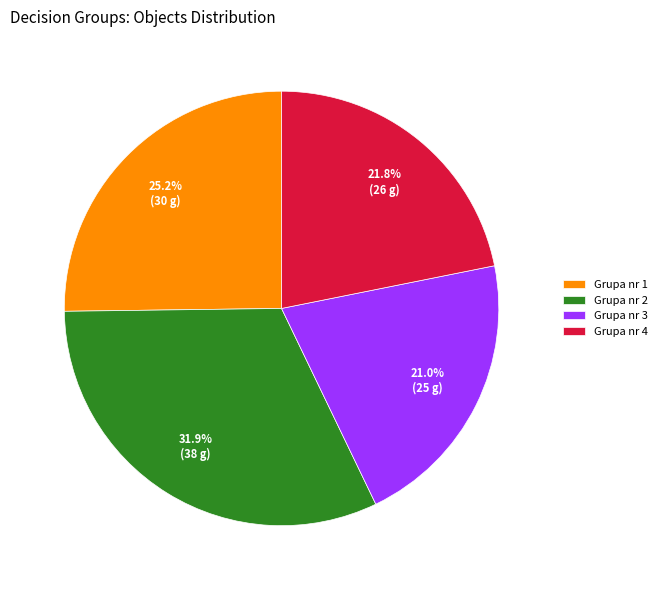

Which has a higher value, Grupa nr 3 or Grupa nr 4?

Grupa nr 4